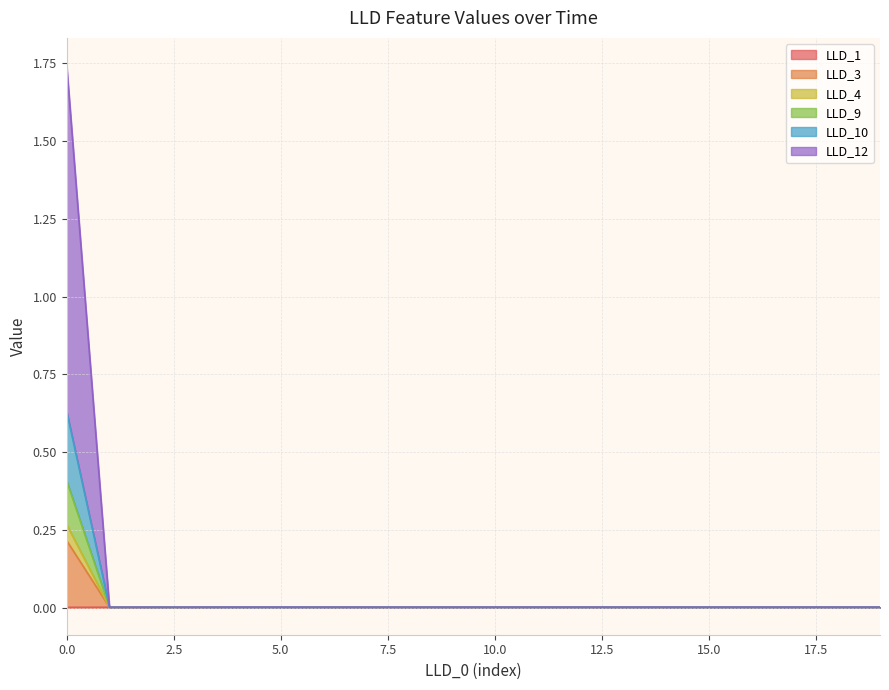

Is it true that LLD_1 equals 0.0 at 12?

True